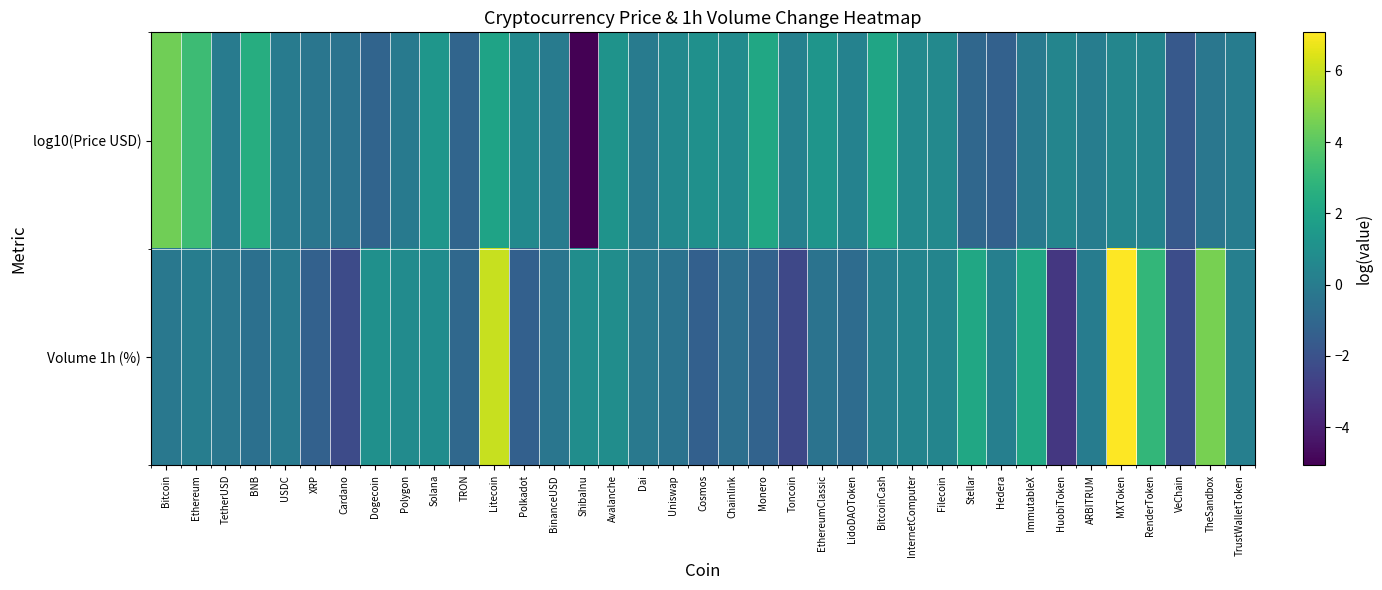

What is the minimum value shown in the chart?

-5.1